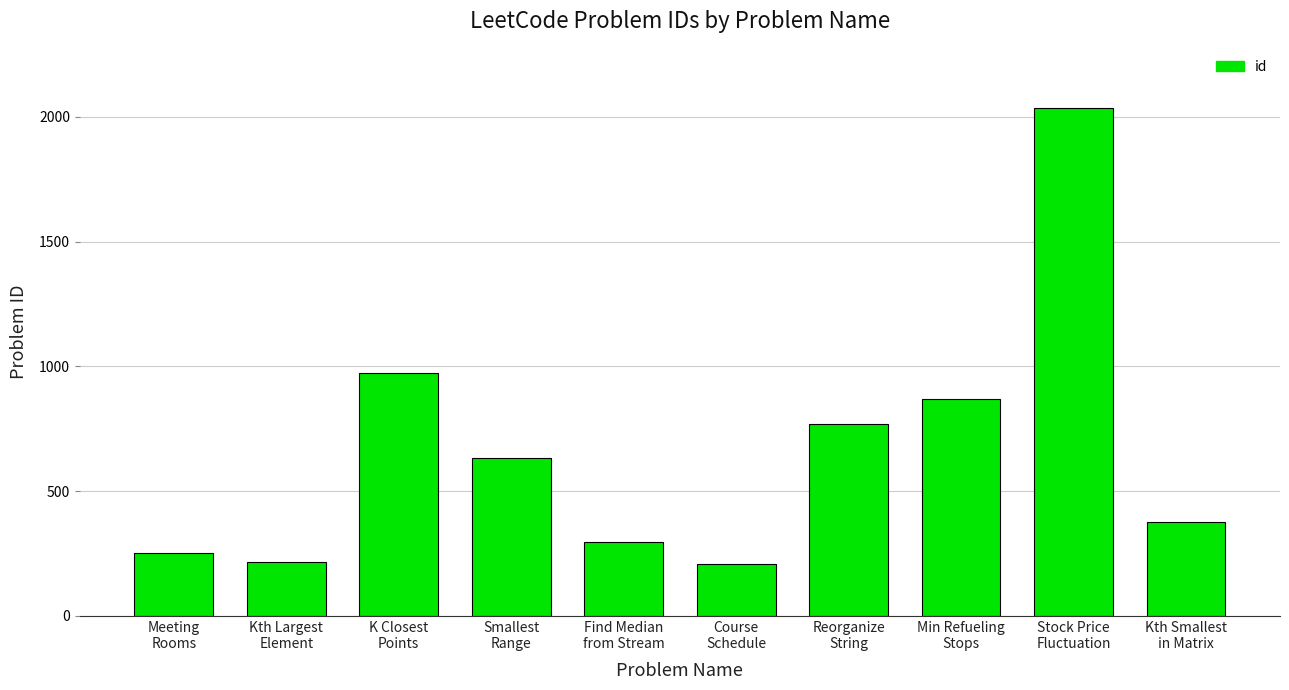

Which has a higher value, Meeting
Rooms or Course
Schedule?

Meeting
Rooms